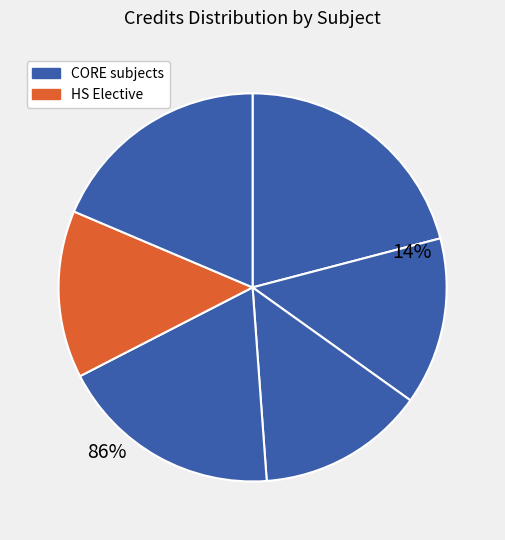

Does MA201 account for over 50% of the chart?

No